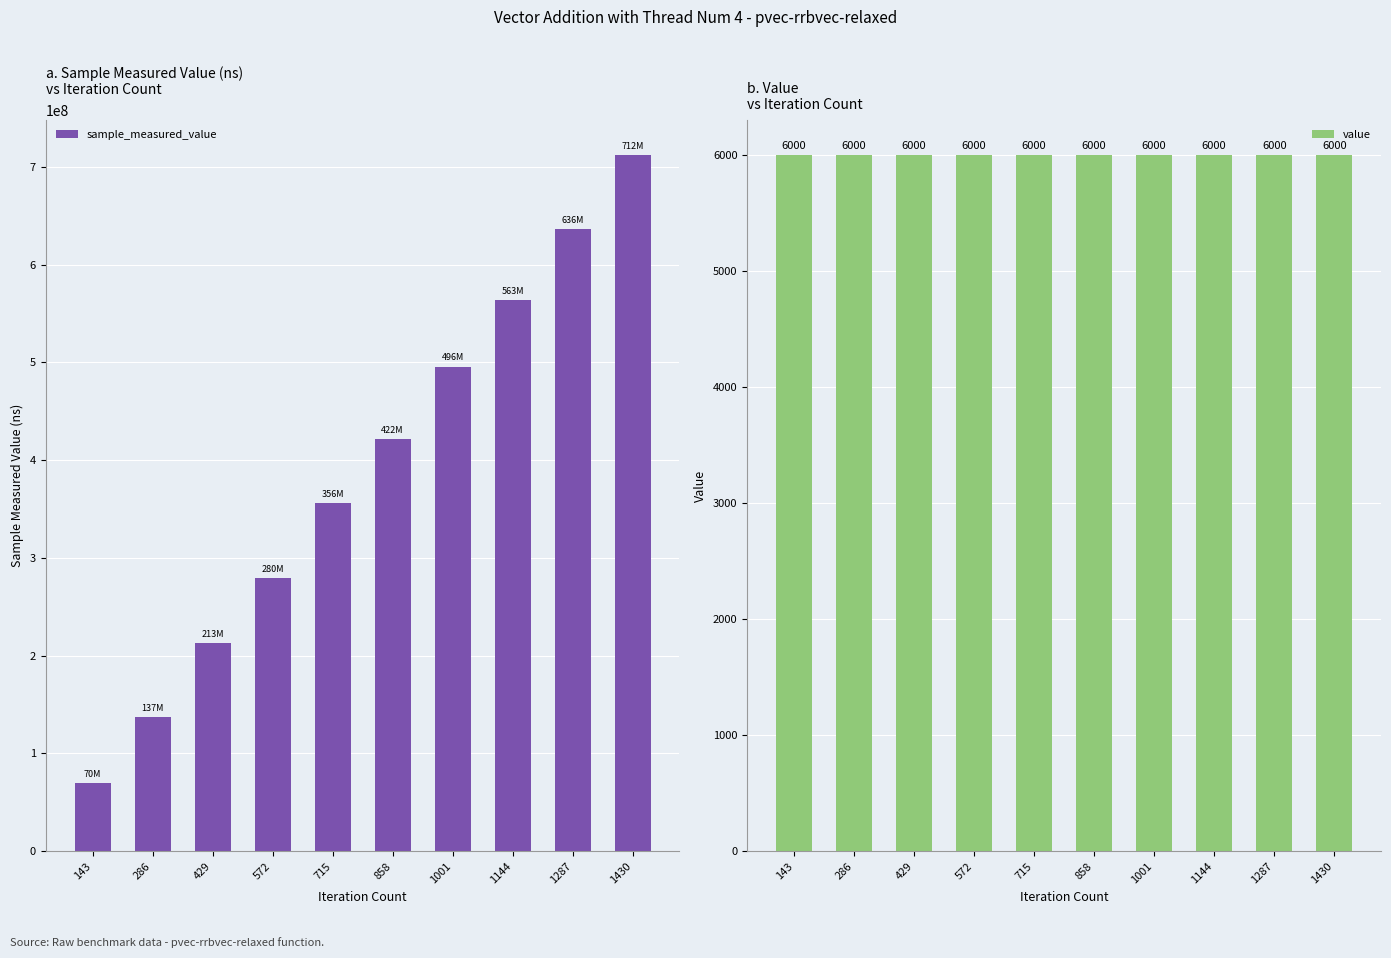

How many data points does each series have?

10